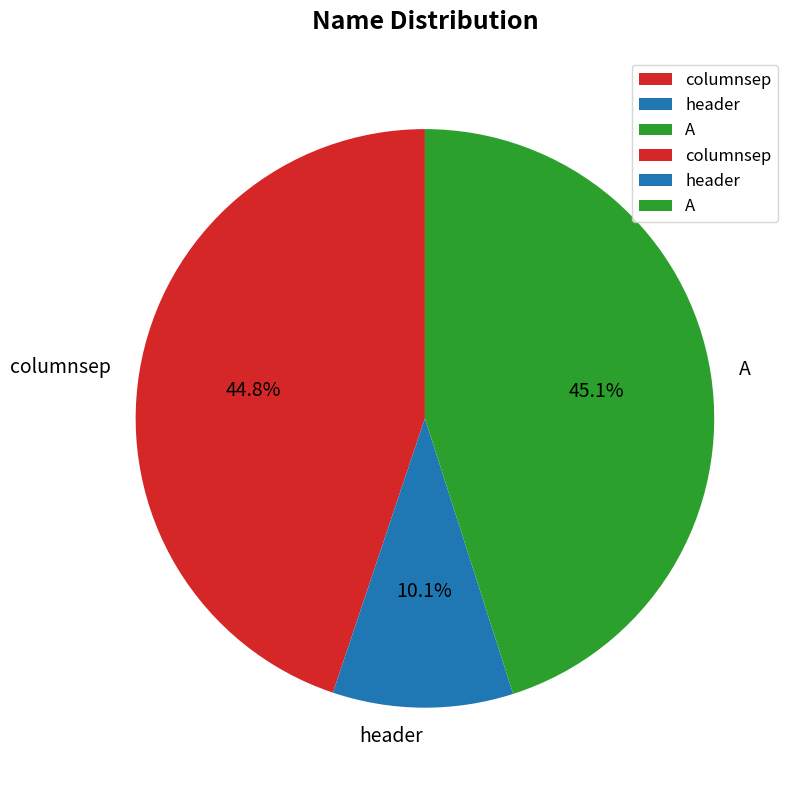

How many slices are in this pie chart?

3